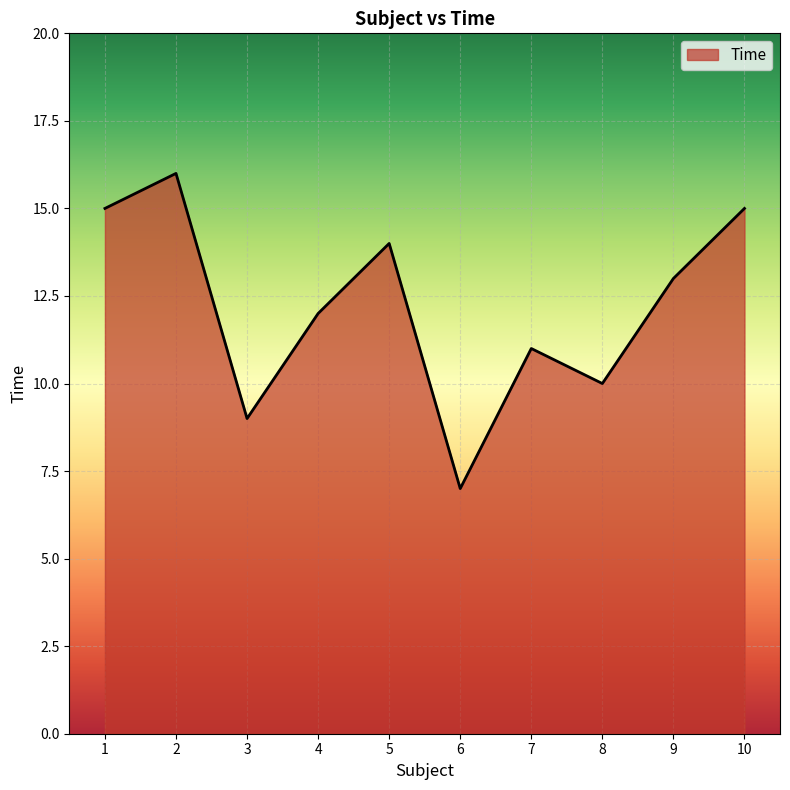

What is the smallest value displayed?

7